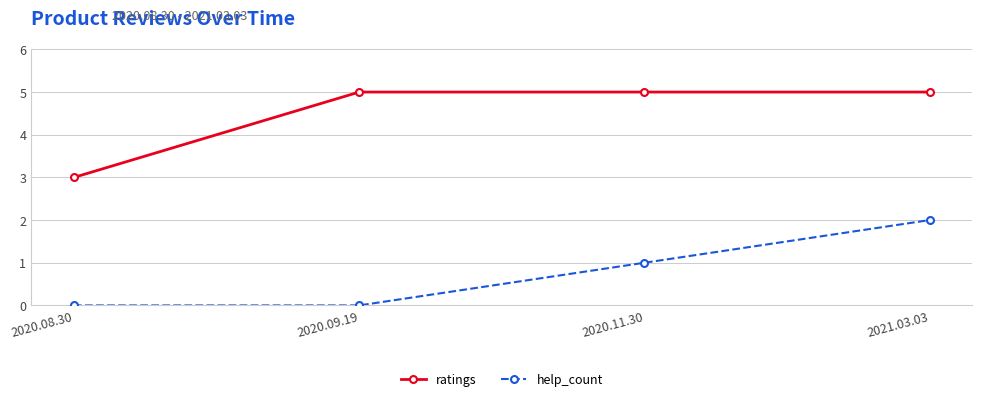

What is the sum of all ratings values?

18